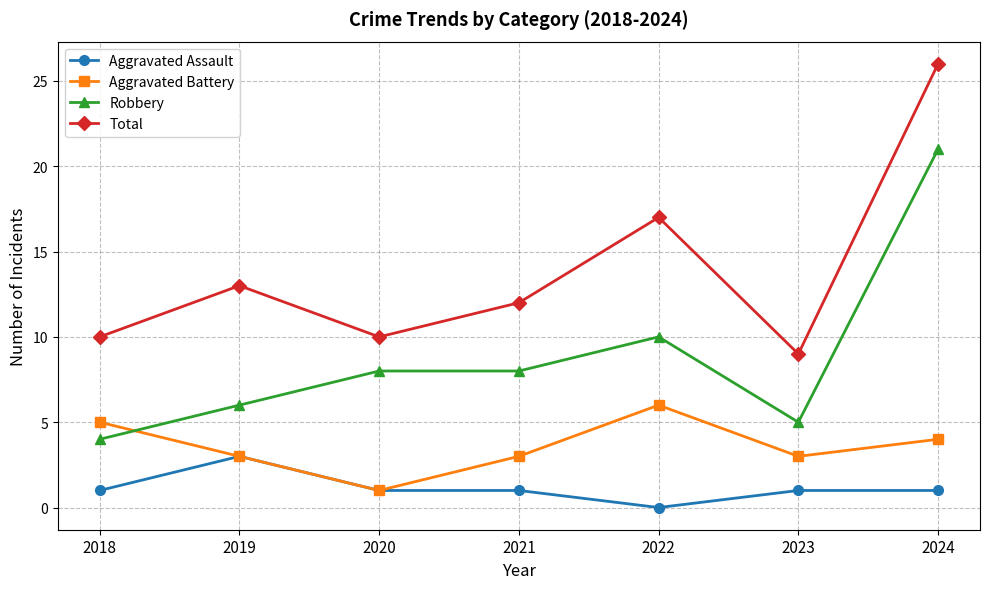

What is the difference between the Total values at 2021 and 2022?

5